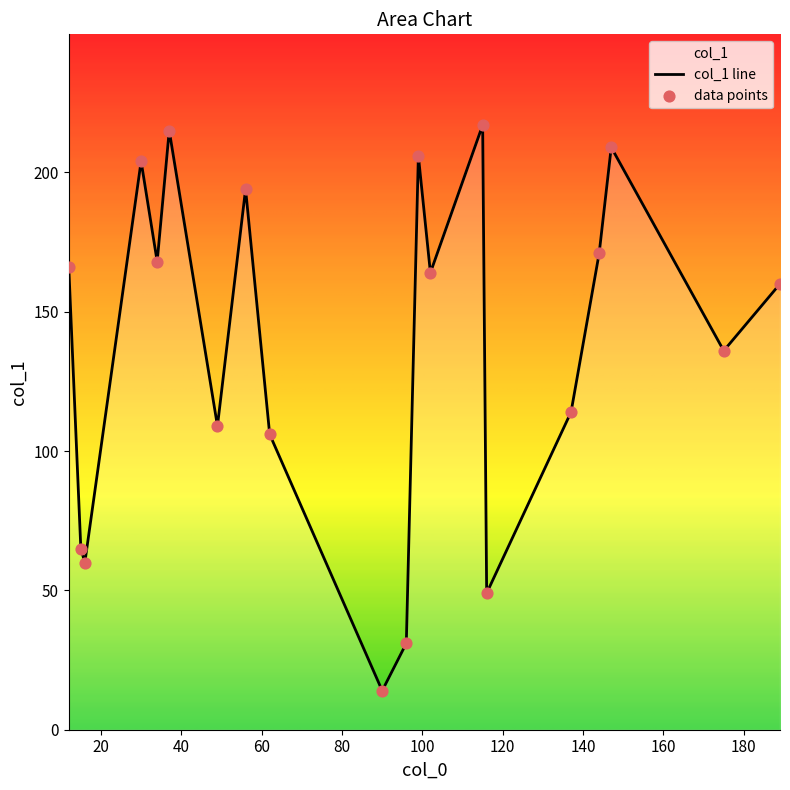

Which has a higher value, 15 or 116?

15